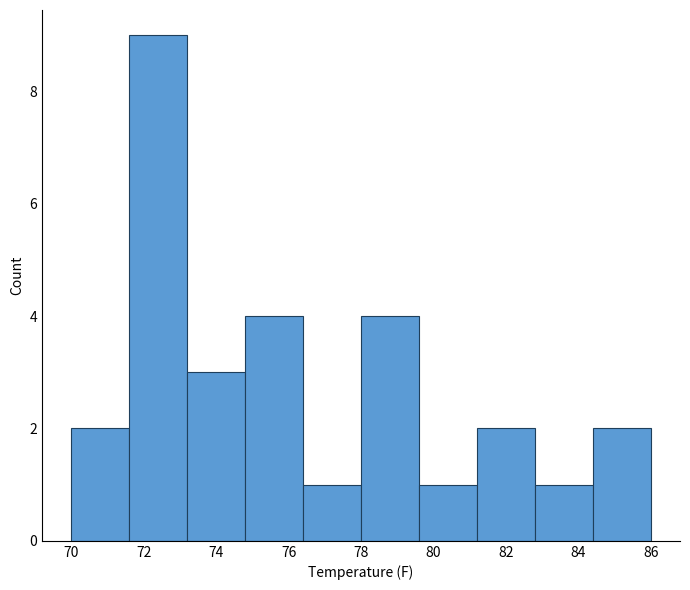

Reading left to right, transcribe this chart: for each bar, give the range it covers on the x-axis and its height. The values are not printed on the chart, so give them approximately, as read against the axis.

70.0 to 71.6: 2
71.6 to 73.2: 9
73.2 to 74.8: 3
74.8 to 76.4: 4
76.4 to 78.0: 1
78.0 to 79.6: 4
79.6 to 81.2: 1
81.2 to 82.8: 2
82.8 to 84.4: 1
84.4 to 86.0: 2